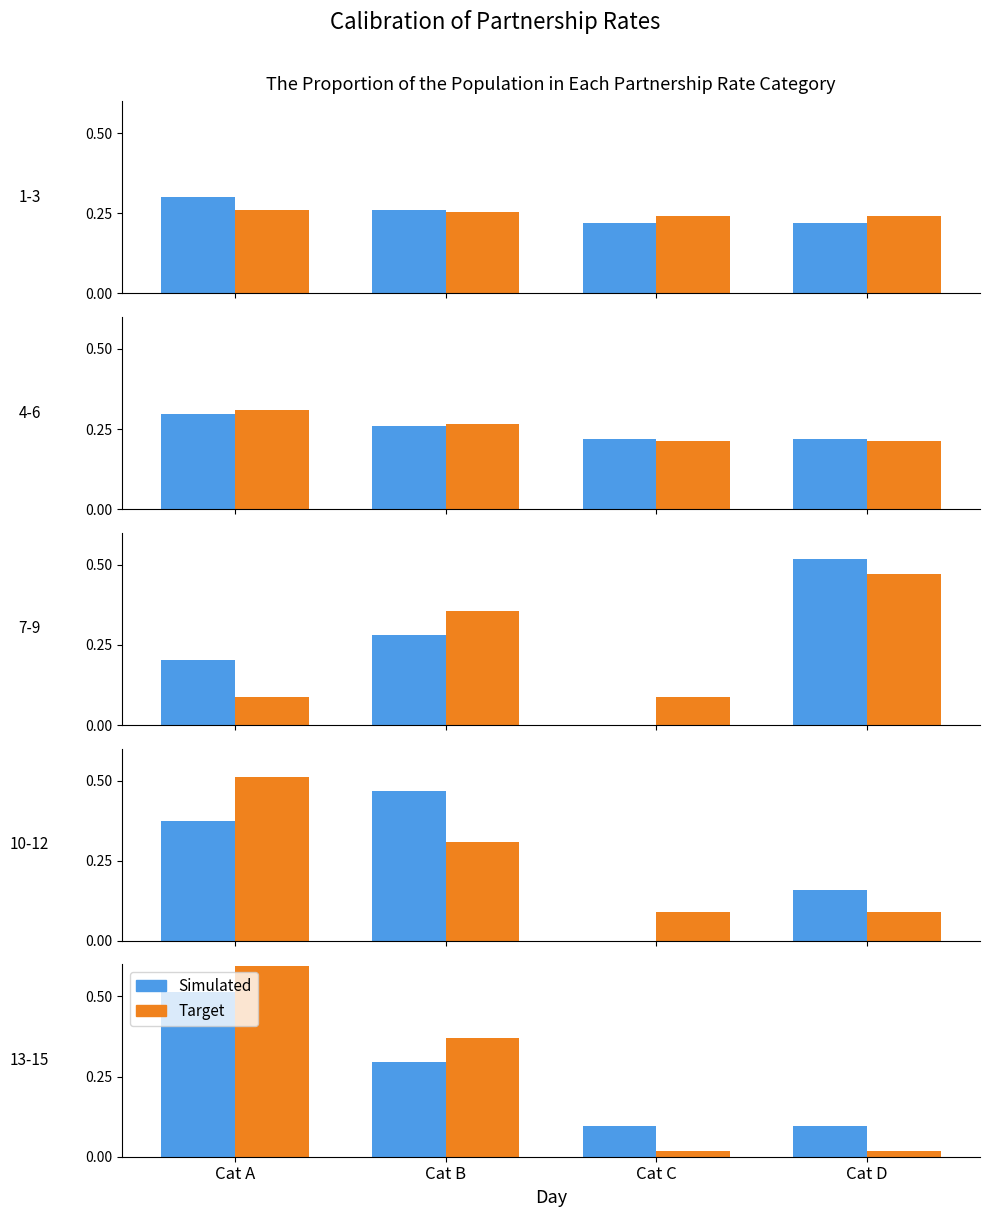

Is it true that col_4 equals 0.6 at Cat B?

False